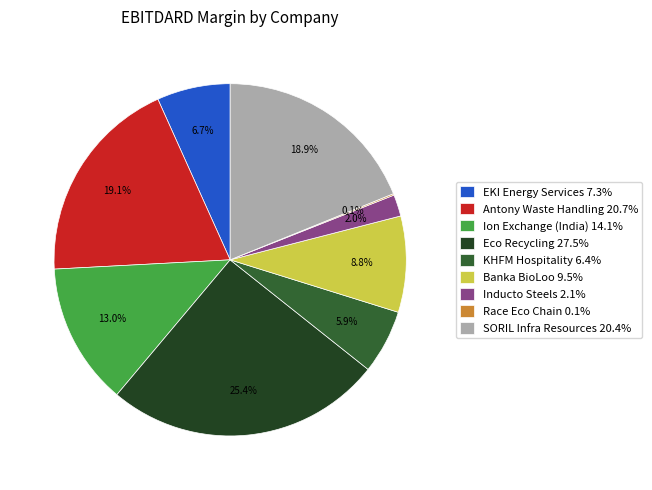

Which category has the biggest portion of the pie?

Eco Recycling 27.5%